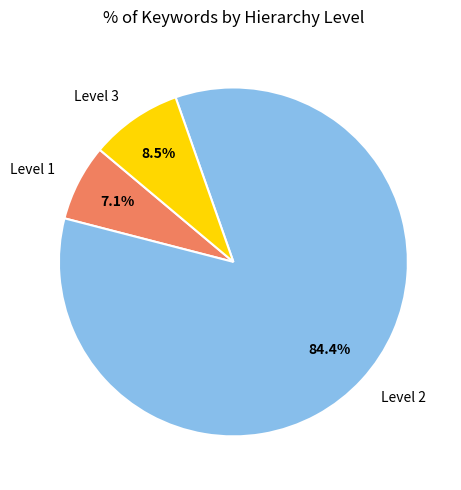

What is the majority slice?

Level 2